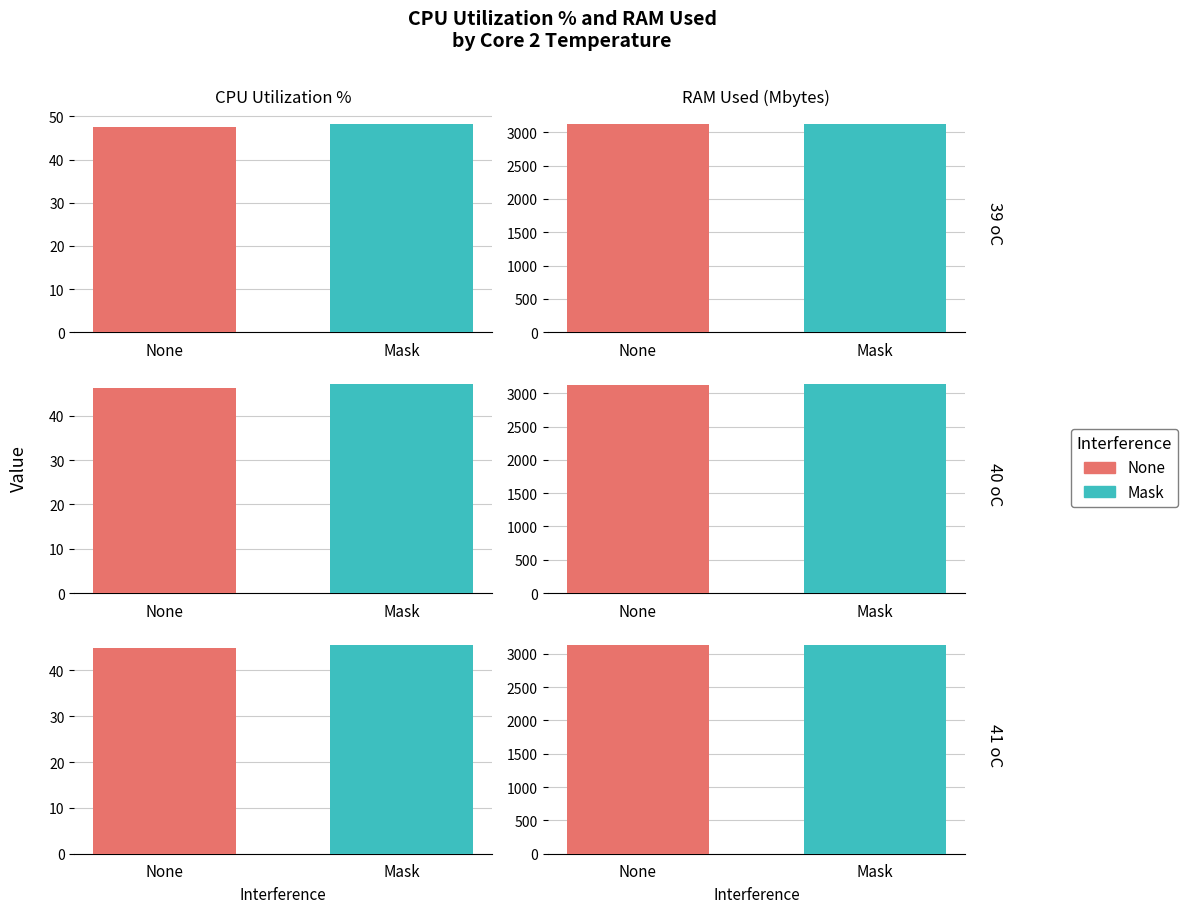

Where is RAM Used (Mbytes) nearest to the value 3118?

1